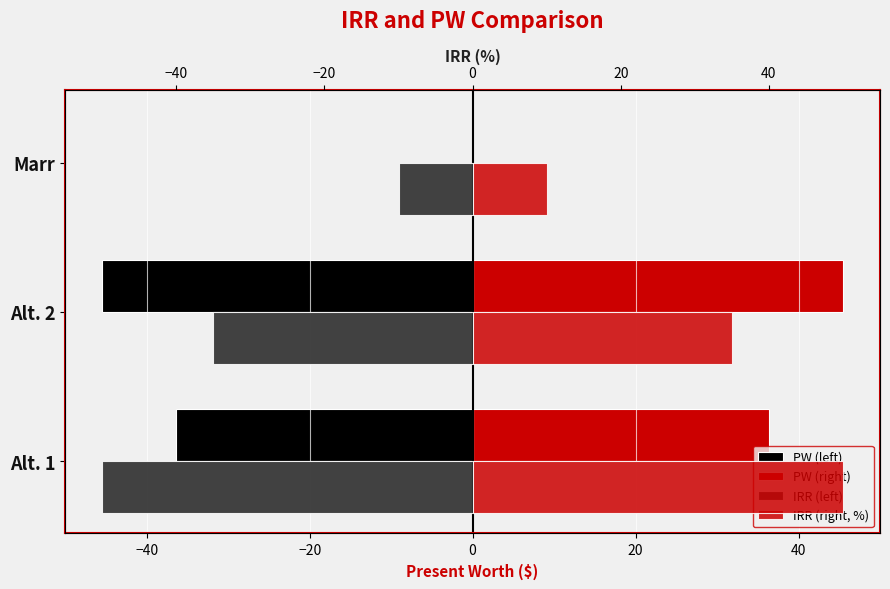

Does the chart contain stacked bars?

No